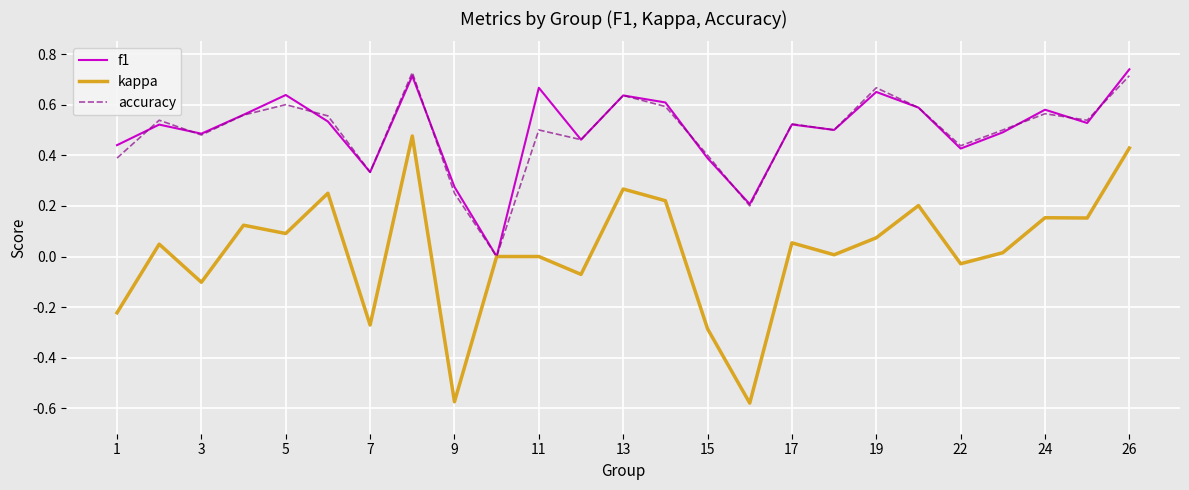

Which series has the widest spread of values?

kappa